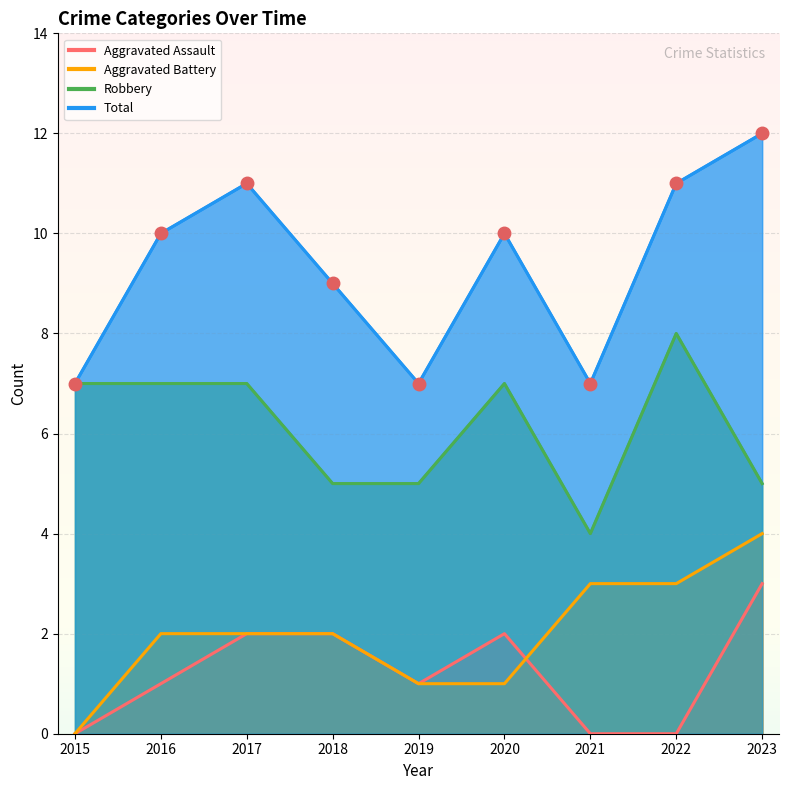

Reading left to right, extract all data points from this chart.

Aggravated Assault: 0	1	2	2	1	2	0	0	3
Aggravated Battery: 0	2	2	2	1	1	3	3	4
Robbery: 7	7	7	5	5	7	4	8	5
Total: 7	10	11	9	7	10	7	11	12